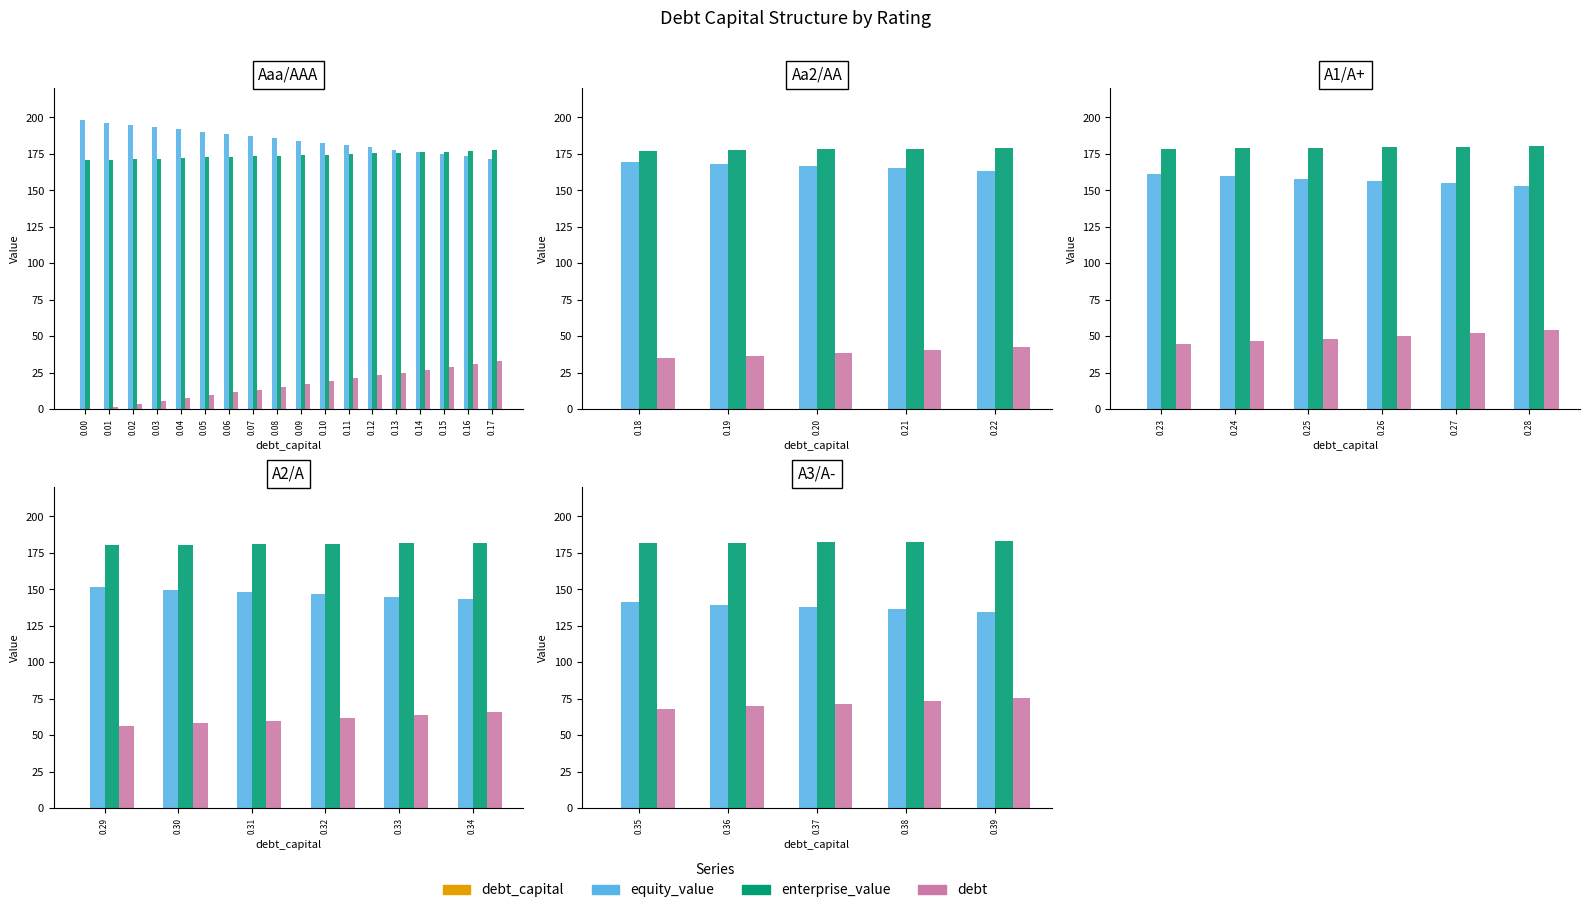

Count the number of data series in this chart.

4